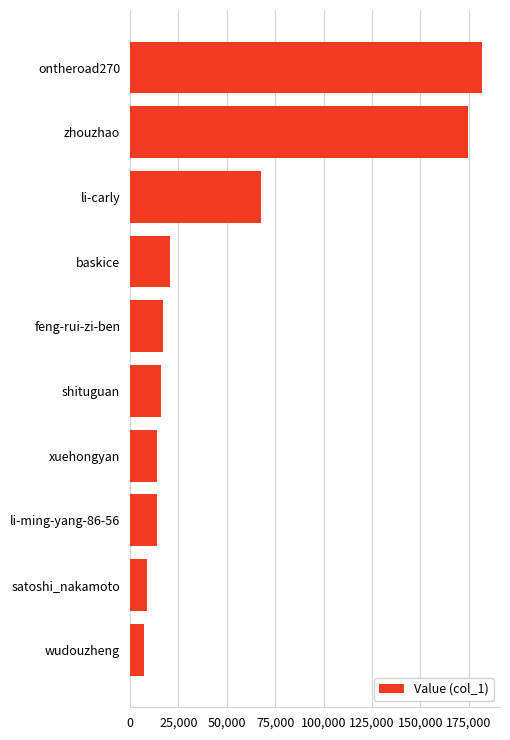

What is the change in value from xuehongyan to baskice?

+6658